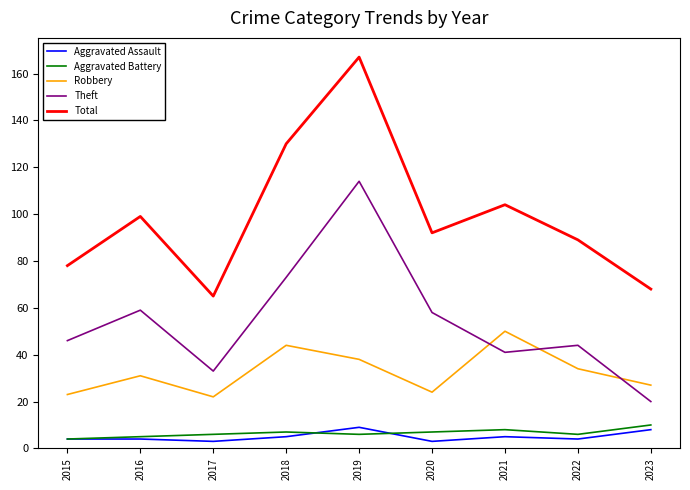

Is the value of Aggravated Battery at 2020 greater than the value of Robbery at 2022?

No